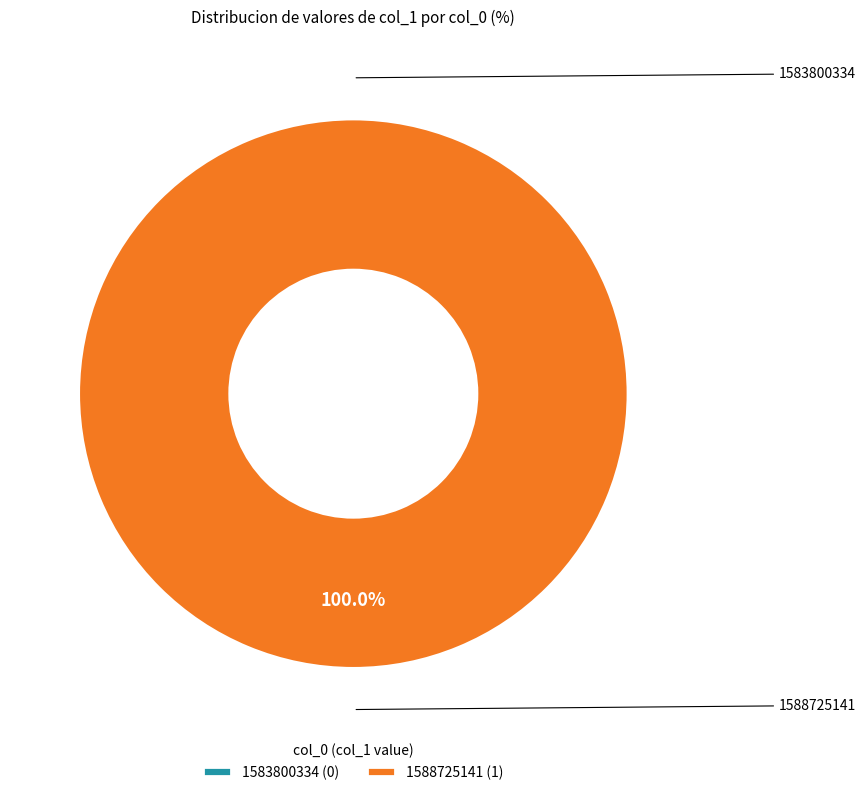

What is the majority slice?

1588725141